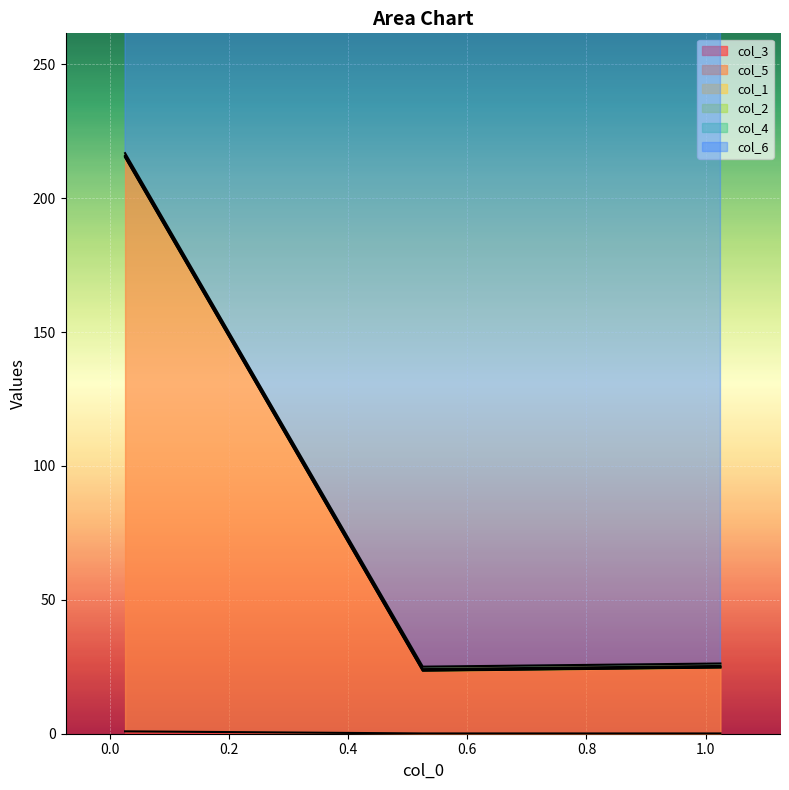

The value of col_5 at 0.025 is 84.1. True or false?

False